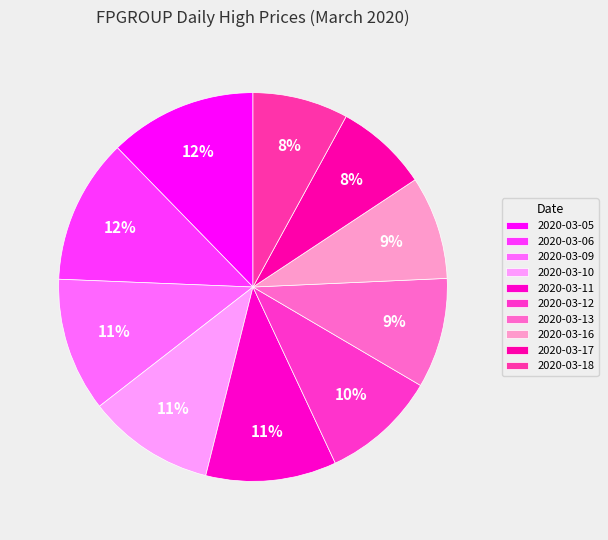

True or false: 2020-03-12 accounts for 10% of the total.

True